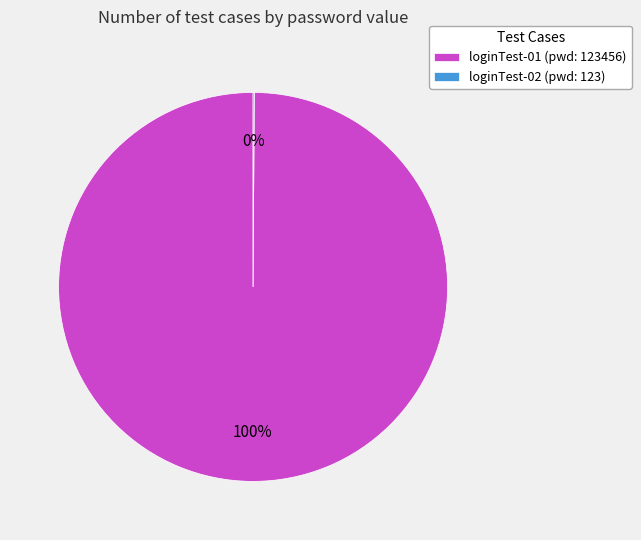

Does loginTest-01 (pwd: 123456) represent more than half of the total?

Yes